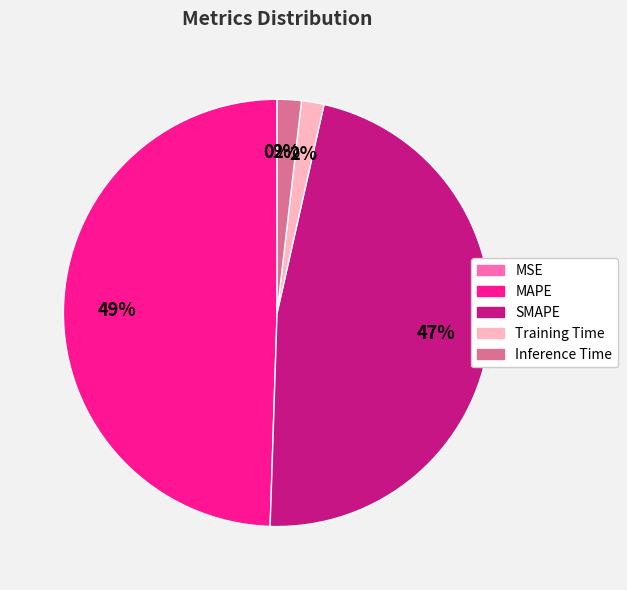

What is the largest slice in the pie chart?

MAPE